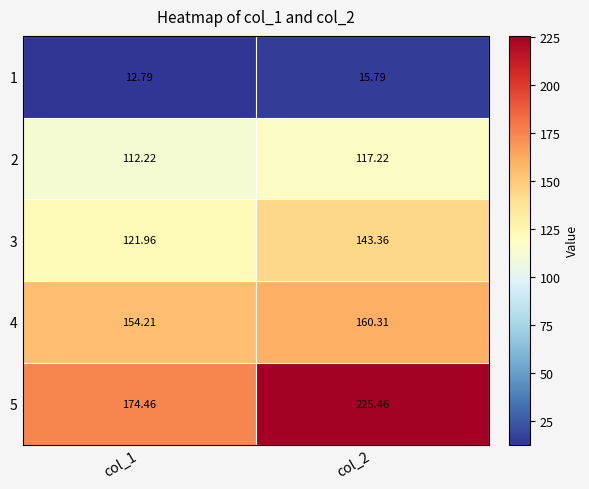

Is the value of 4 at col_2 greater than the value of 2 at col_1?

Yes